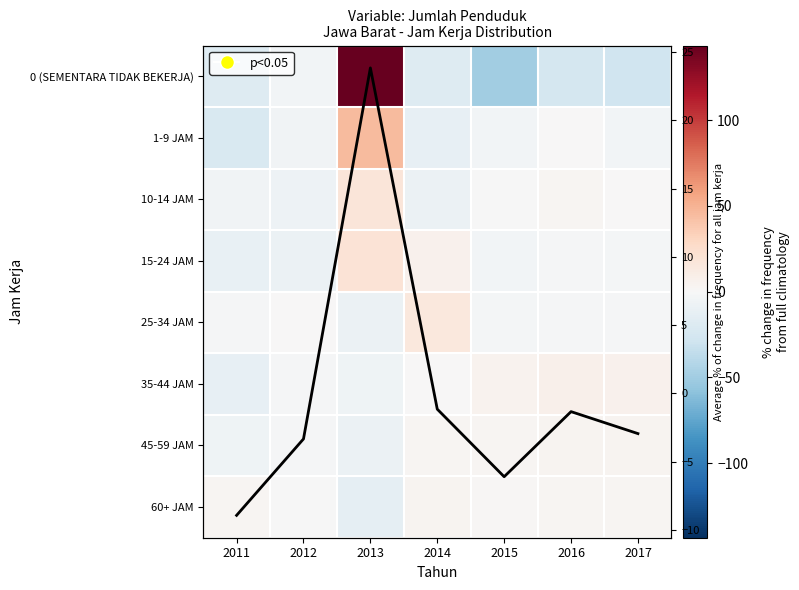

Rank the series by their maximum value, from lowest to highest.

60+ JAM, 45-59 JAM, 35-44 JAM, 25-34 JAM, 10-14 JAM, 15-24 JAM, 1-9 JAM, 0 (SEMENTARA TIDAK BEKERJA)